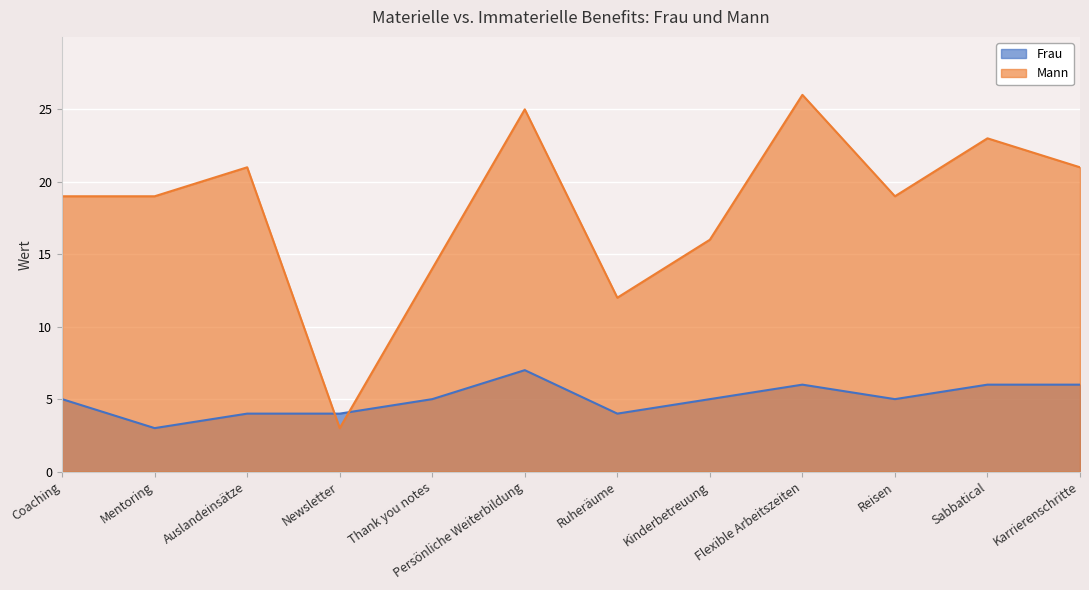

At which label does Frau reach its peak?

Persönliche Weiterbildung